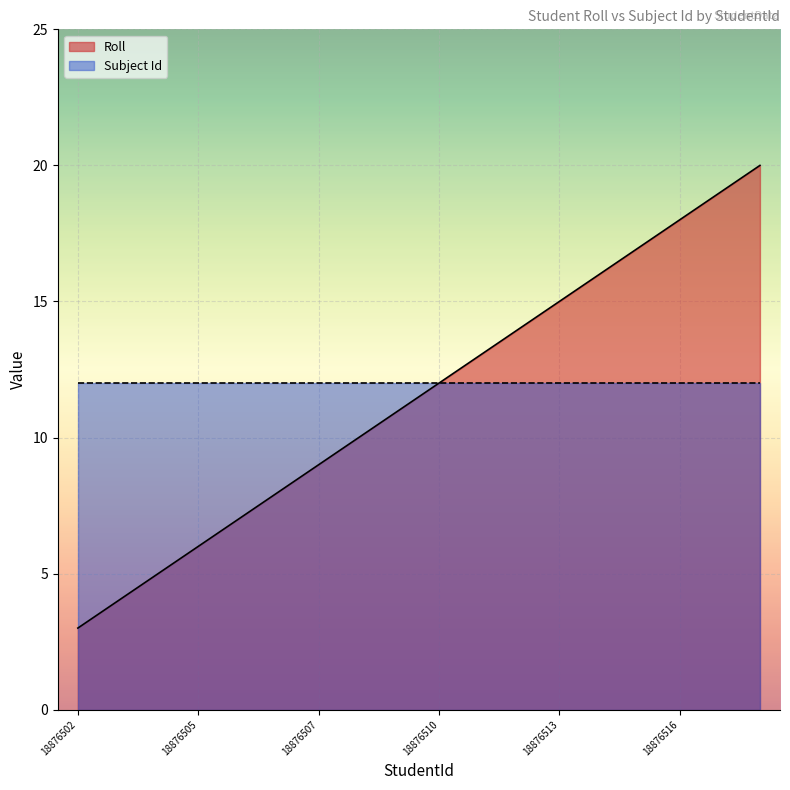

How many lines are shown in the chart?

2